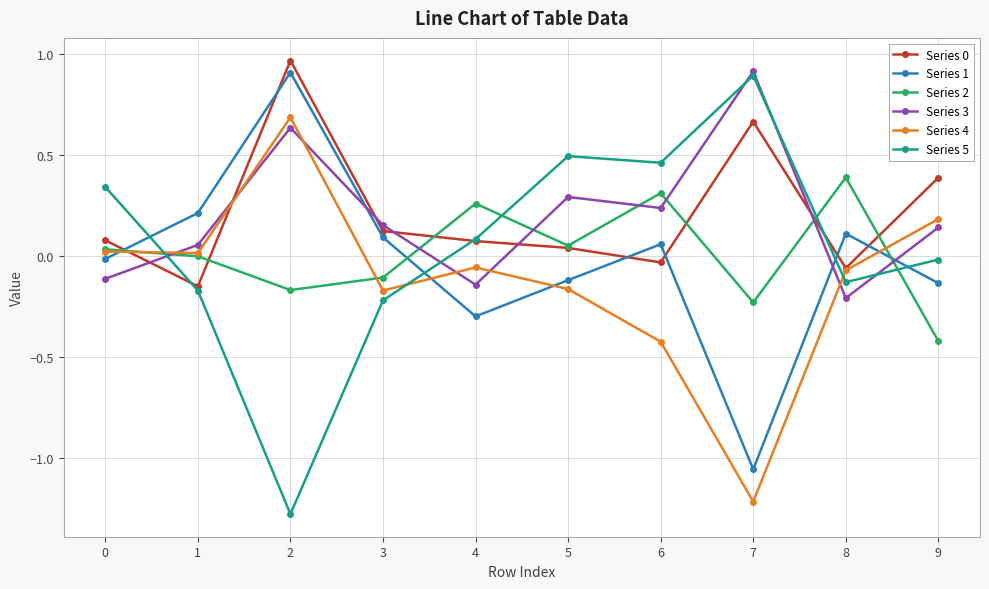

Is the value of Series 4 at 4 greater than the value of Series 2 at 5?

No